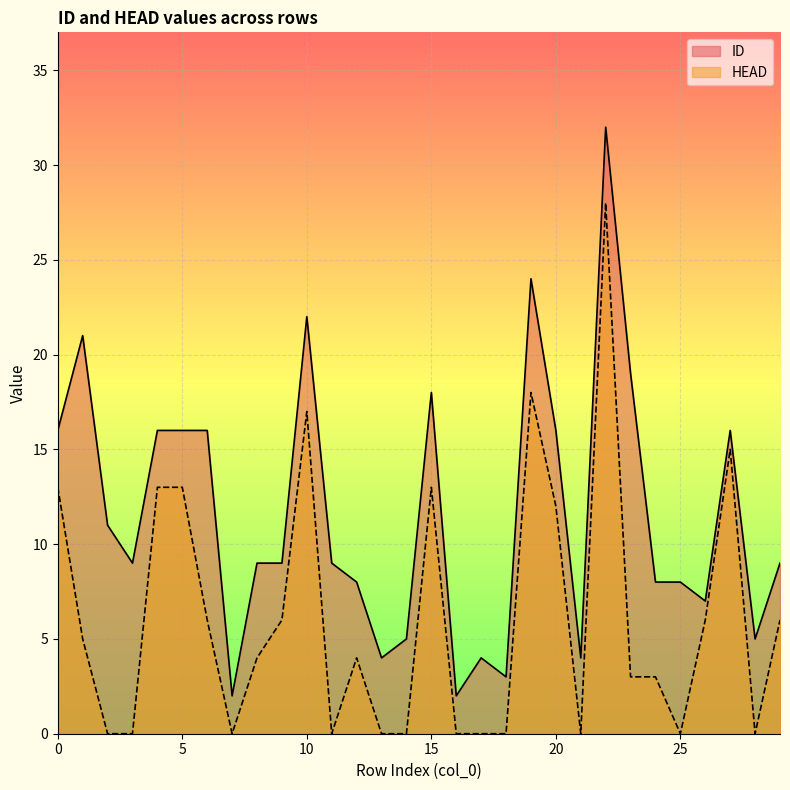

At which category does the chart reach its minimum across all series?

2